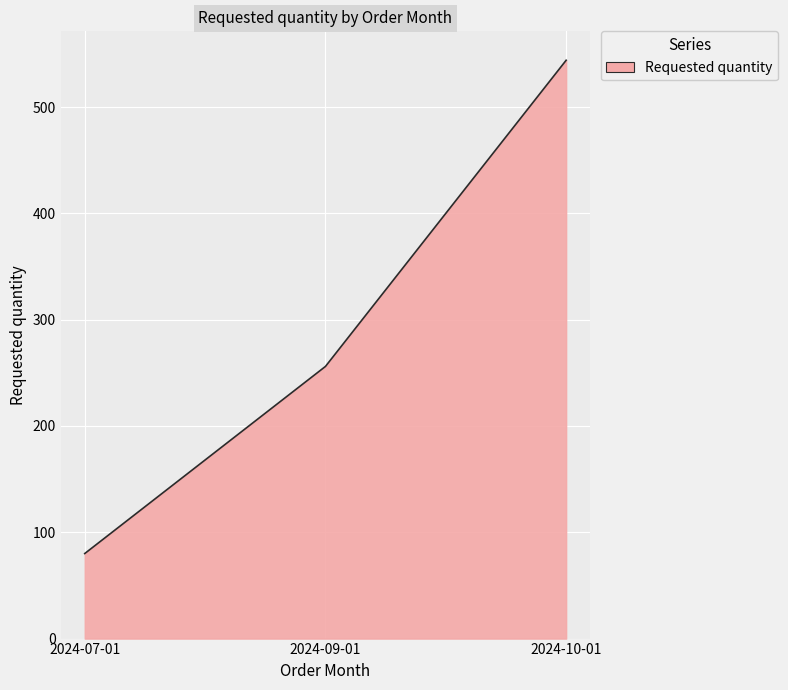

Is it true that the value at 2024-10-01 is 544?

True